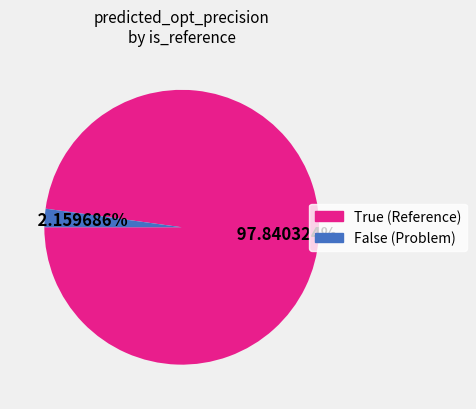

What percentage do True (Reference) and False (Problem) together represent?

100.0%